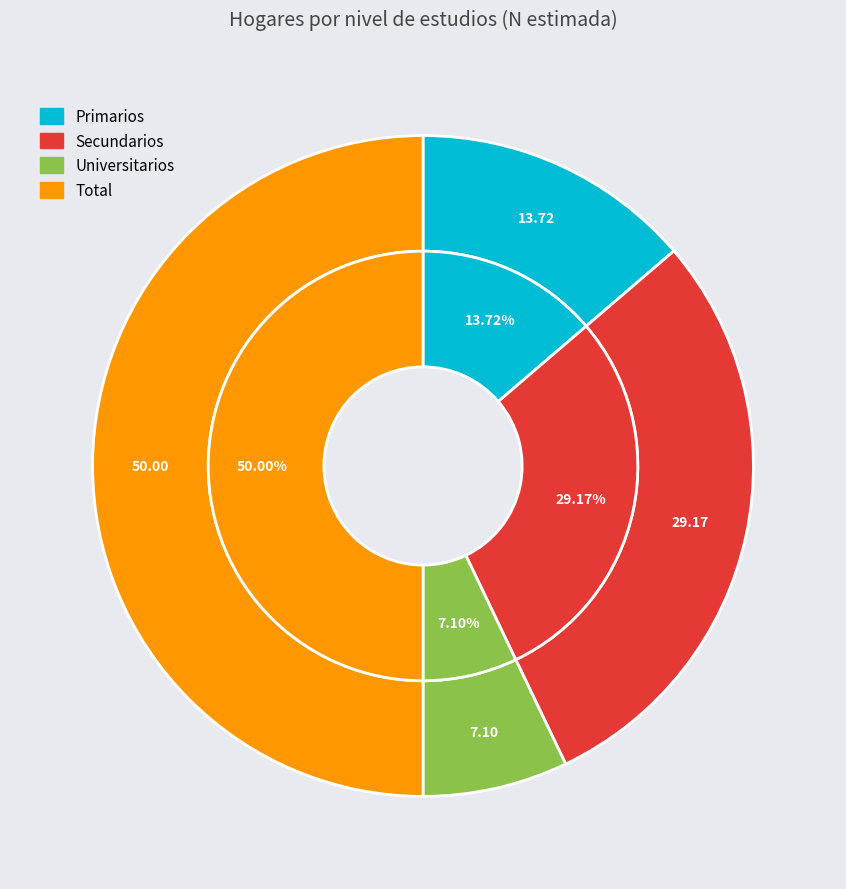

Combined, do Total and Primarios account for over 50%?

Yes